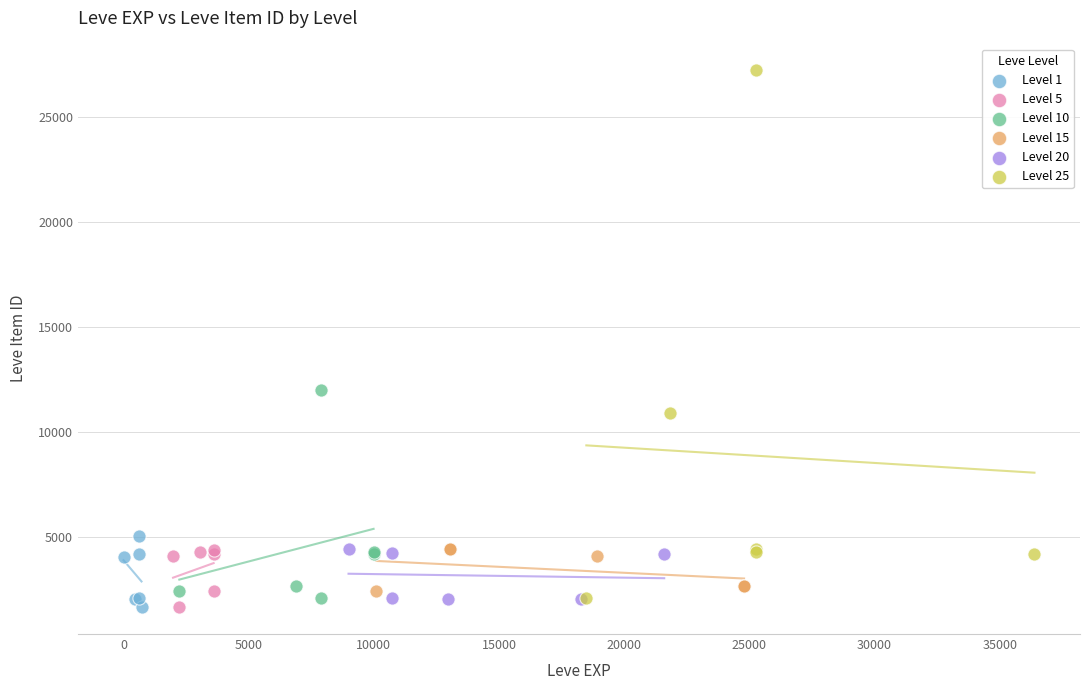

Which series contains the highest Y value?

Level 25